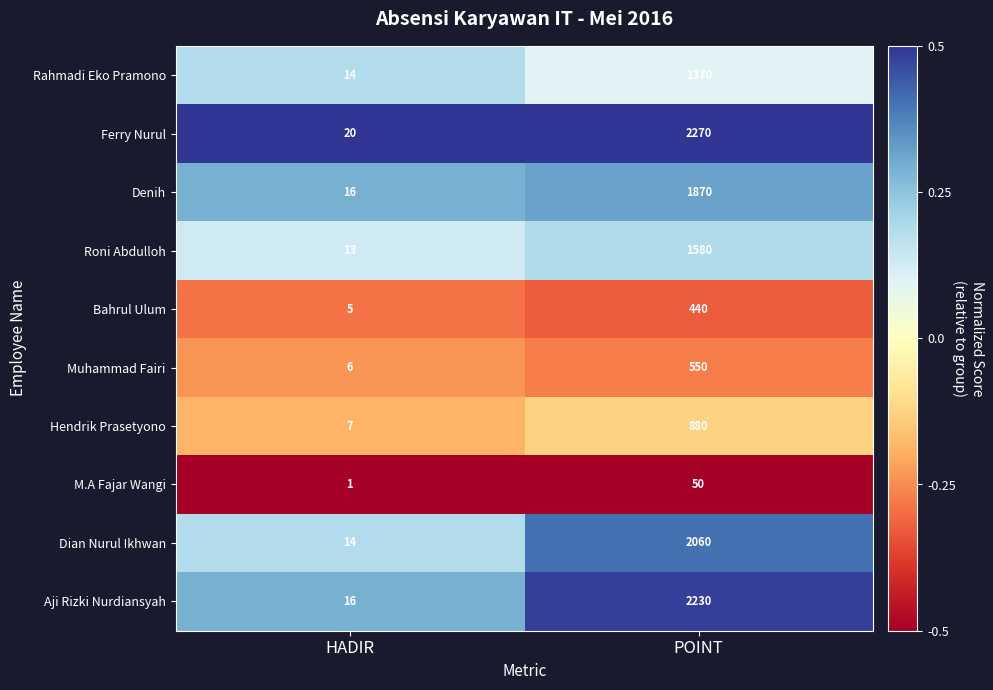

What is the greatest value displayed?

2270